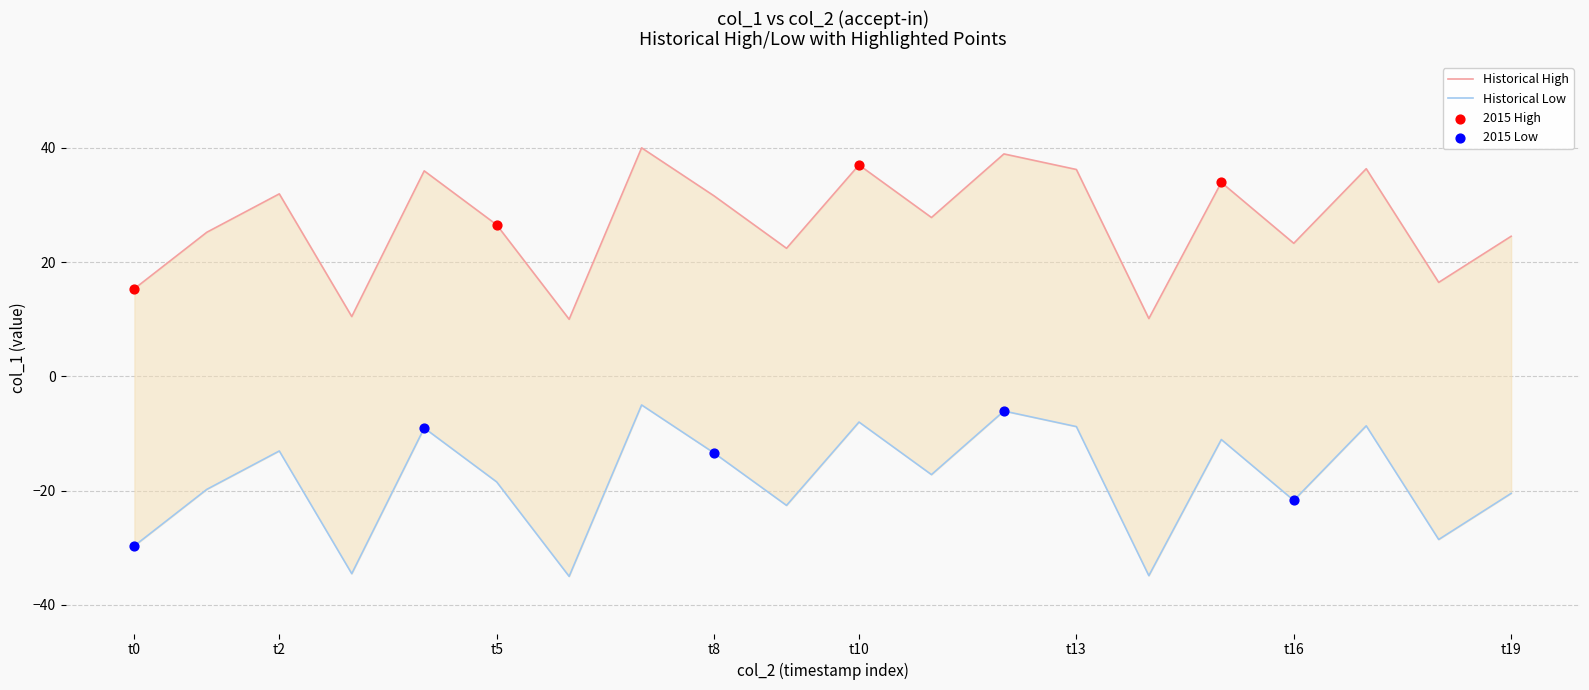

Which series has the largest Y range (max minus min)?

col_1_high